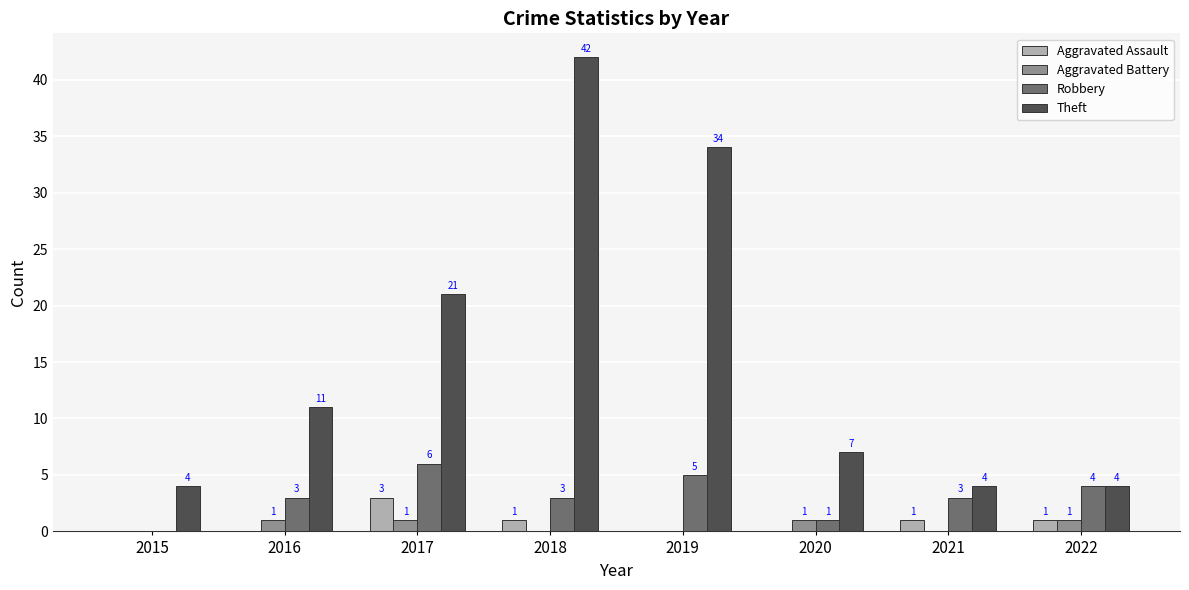

Count the Aggravated Assault values in the range 0 to 1.

7